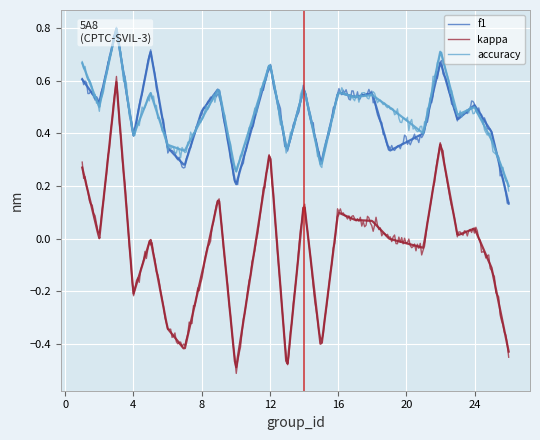

What is the difference between the highest and lowest values at 7?

0.8